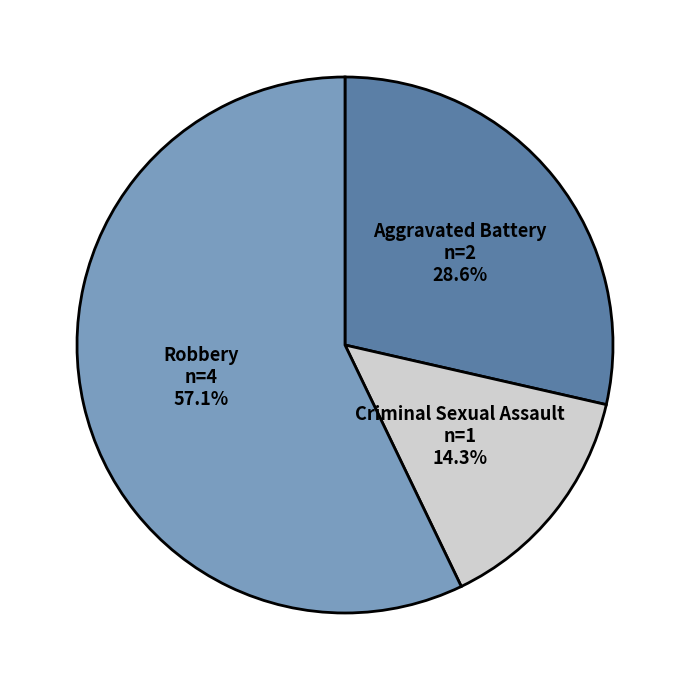

Is it true that Robbery is 43% of the pie?

False